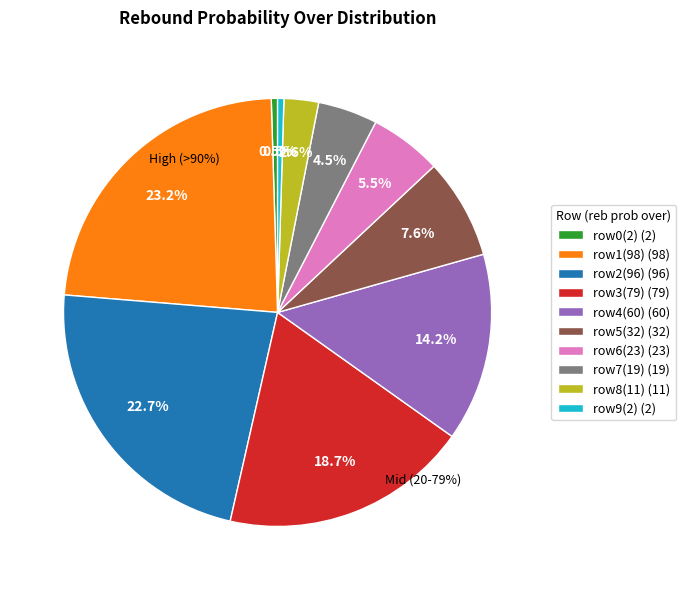

What portion of the pie excludes 10?

100.0%